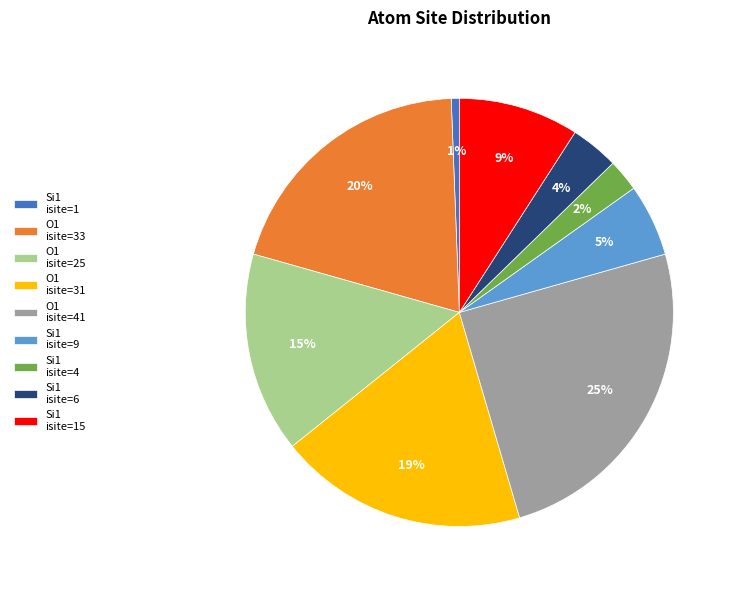

Which has a higher value, Si1 isite=6 or Si1 isite=15?

Si1 isite=15